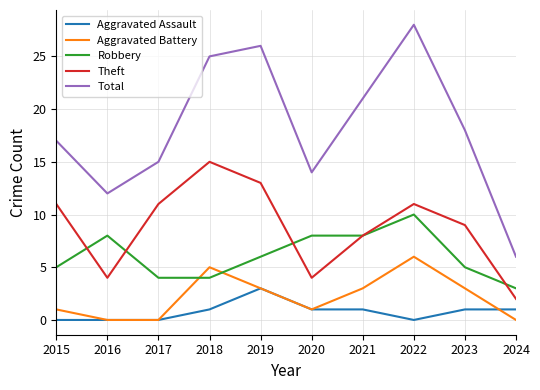

At which category is the sum across all series the highest?

2022